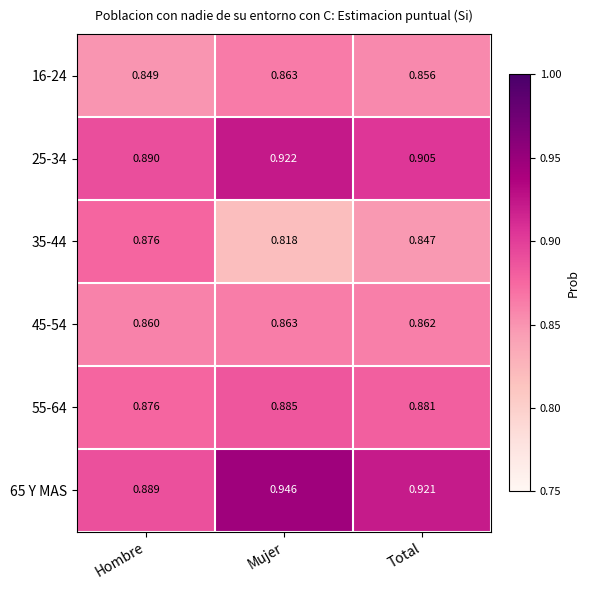

At which label is 45-54 closest to 0?

Hombre